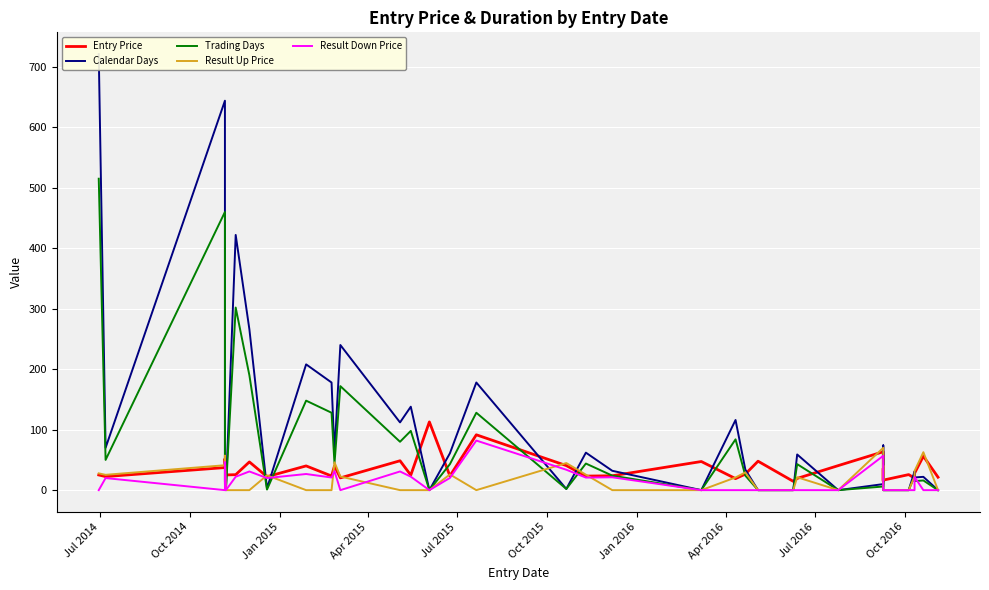

In Entry Price, how many points are lower than both neighbors (excluding endpoints)?

13